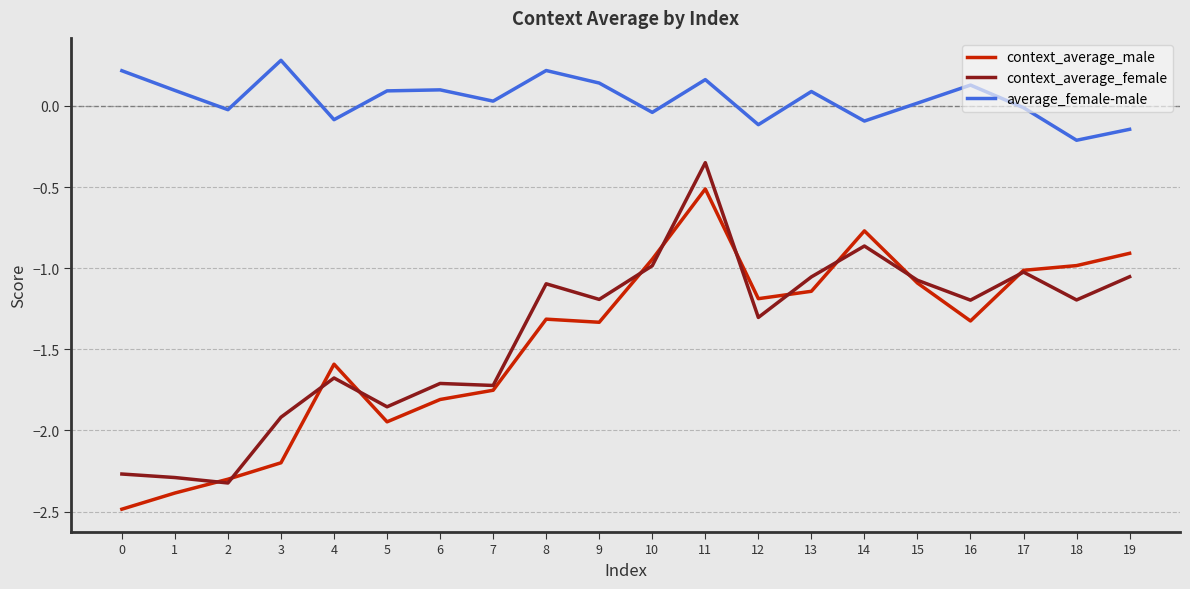

What is the total value across all series at 3?

-3.8